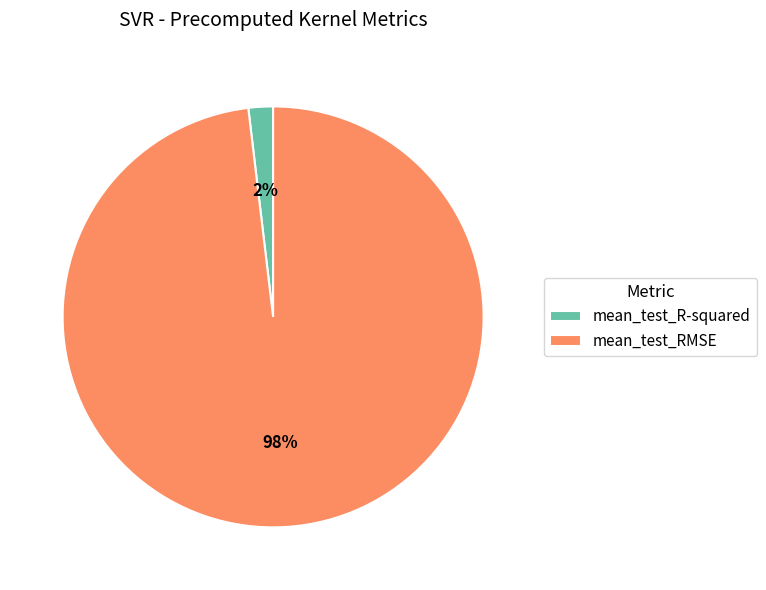

Count the number of slices in the pie.

2